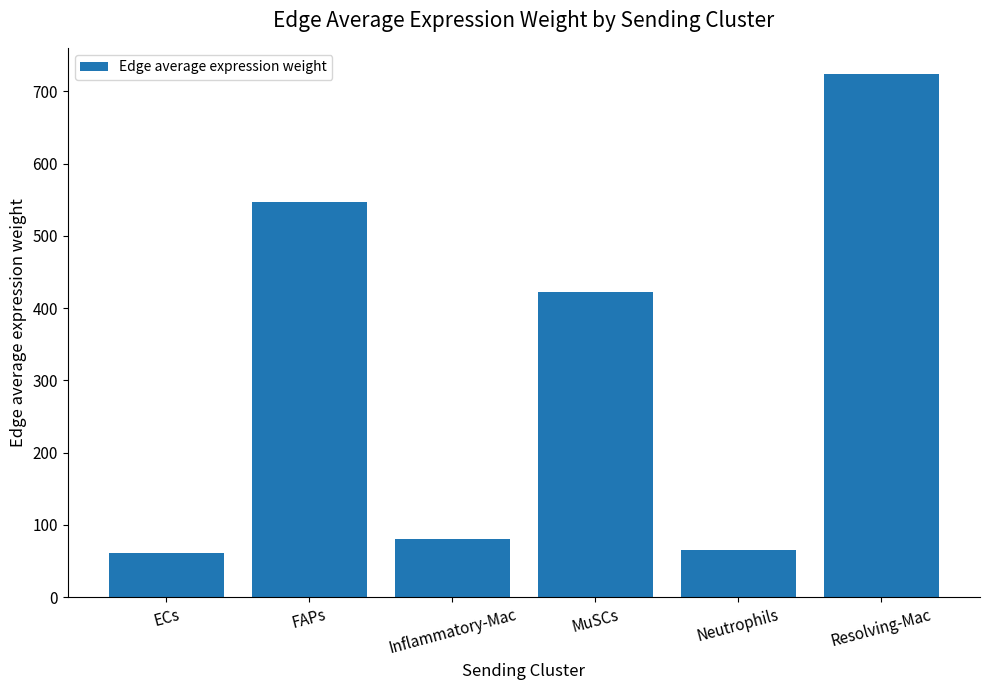

Which category has the highest value across all series?

Resolving-Mac